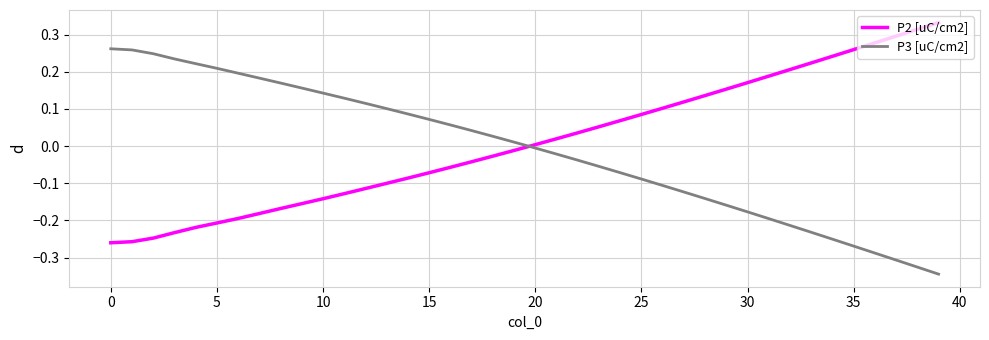

True or false: P2 [uC/cm2] and P3 [uC/cm2] cross at least once.

True